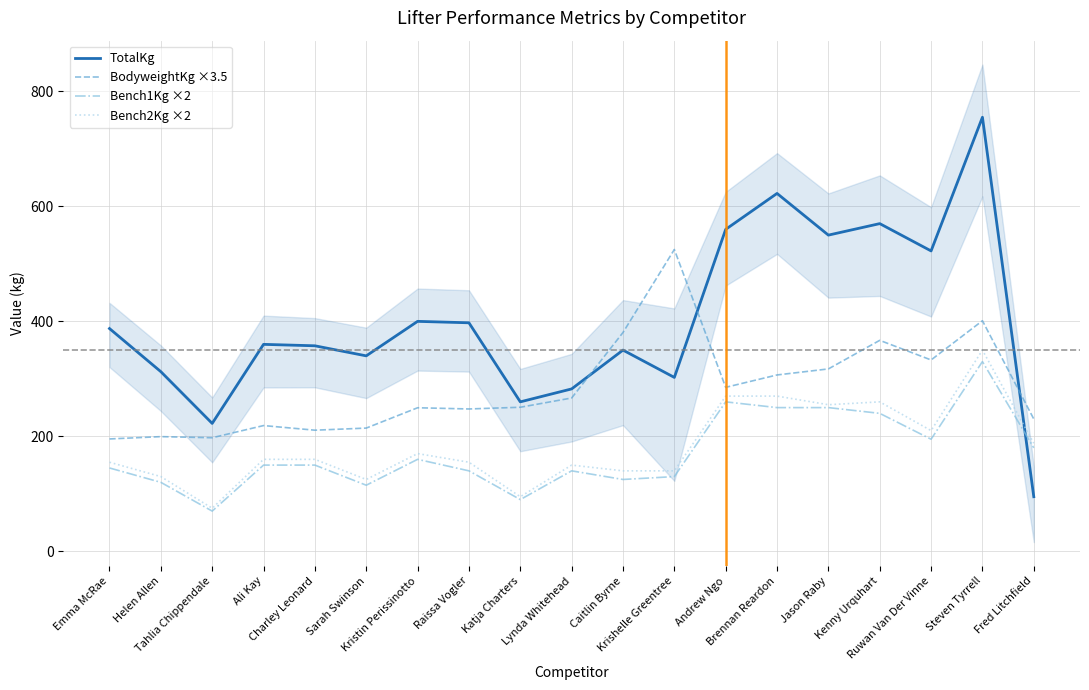

How many categories are shown in the chart?

19